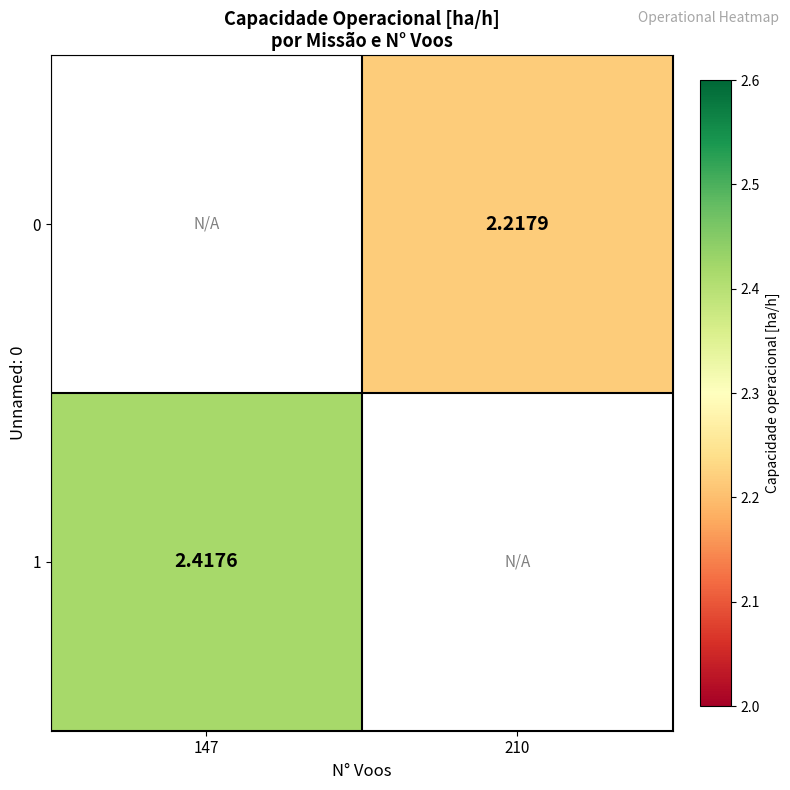

How many positive values does the 1 series have?

1